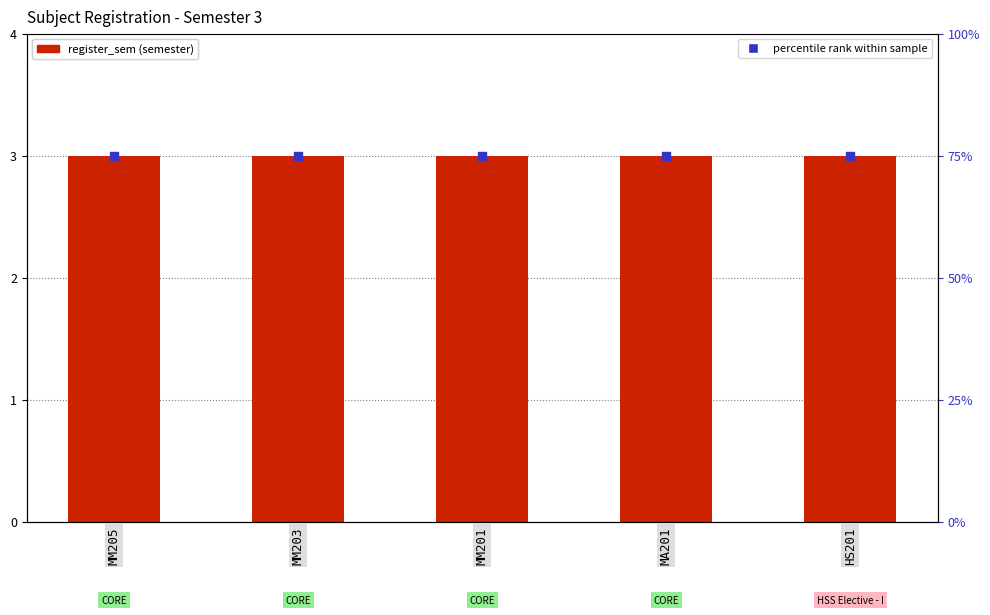

What are all the series names shown in the legend?

register_sem (semester), percentile rank within sample